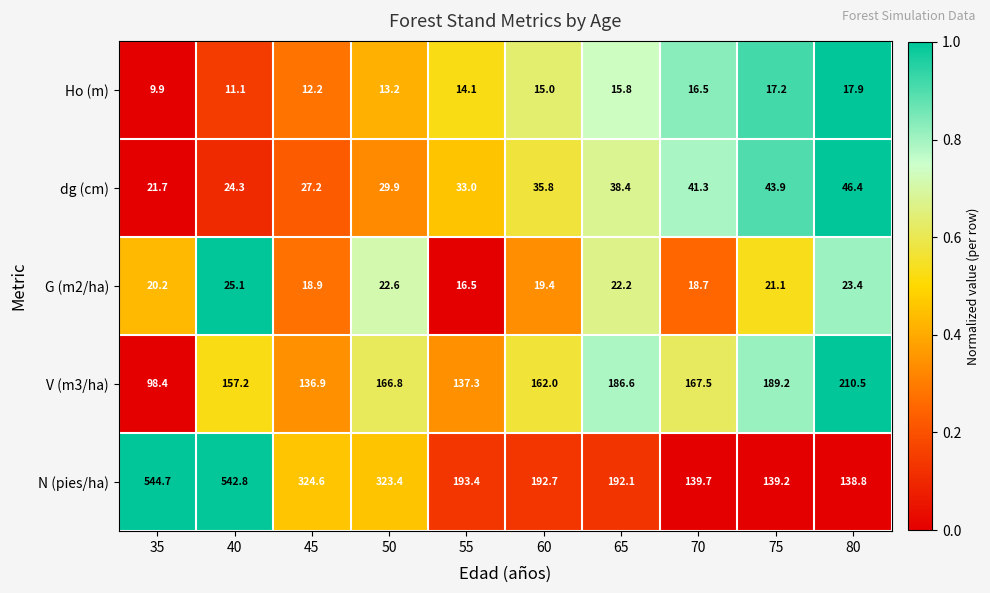

What is the sum of all dg (cm) values?

341.9